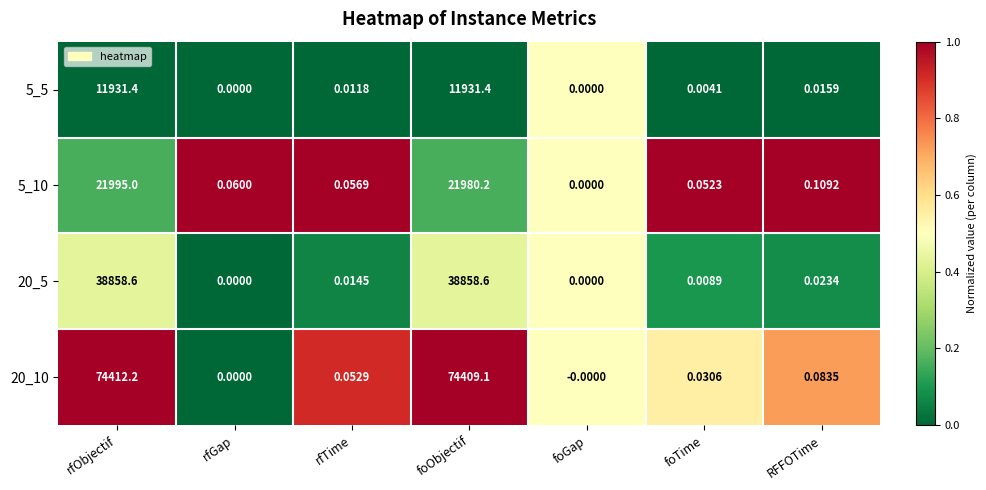

At which category does the chart reach its peak across all series?

rfObjectif